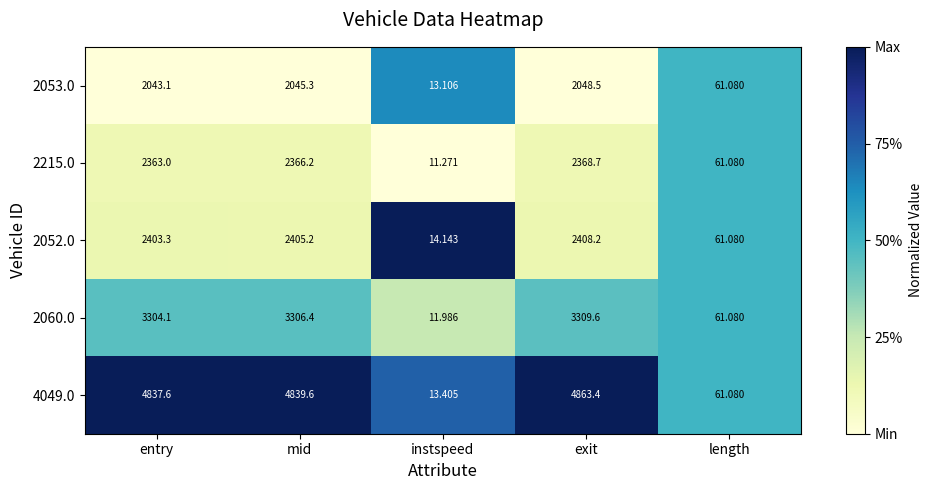

Between instspeed and exit, which series saw the biggest shift?

4049.0